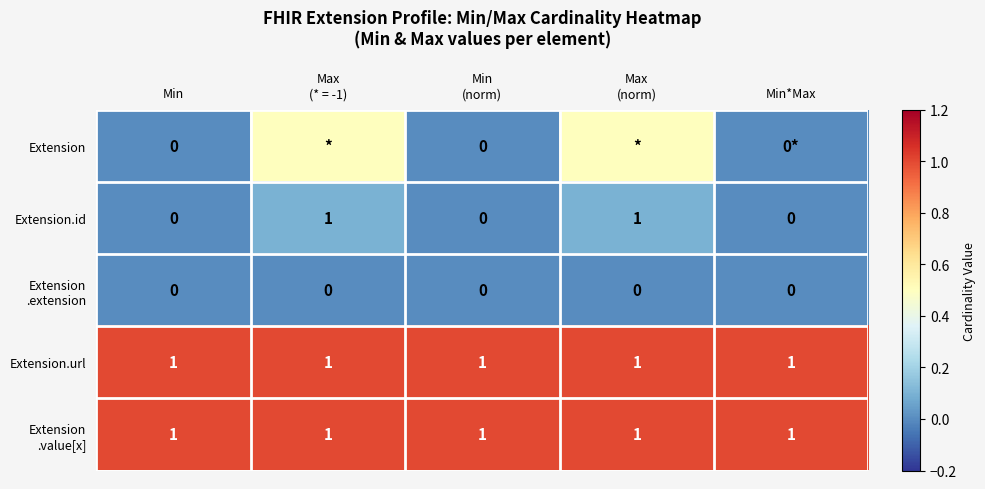

What is the spread (max minus min) of values at Min?

1.0